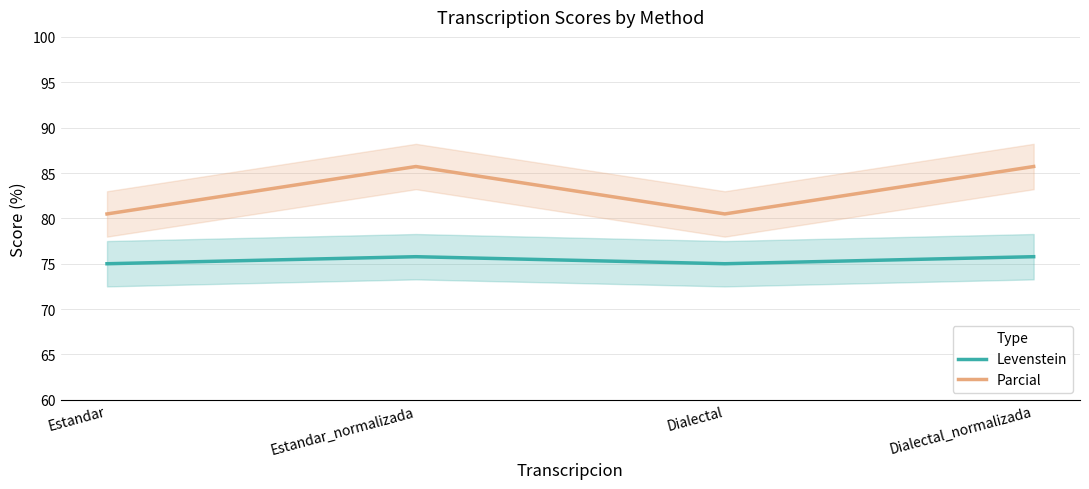

The value of Levenstein at Dialectal is 75.0. True or false?

True